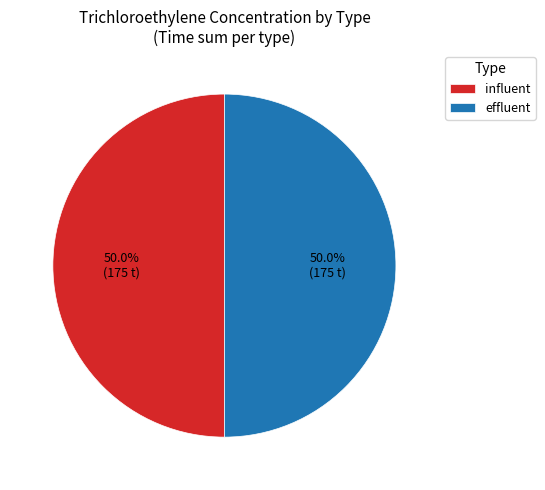

Combined, what portion of the pie is effluent and influent?

100.0%